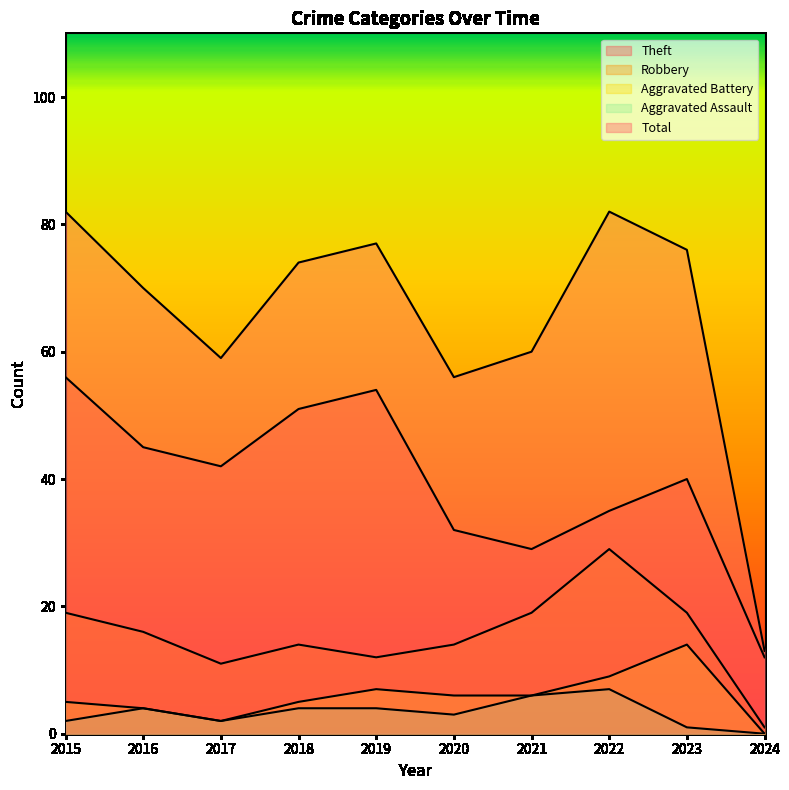

At which category is the sum across all series the highest?

2015